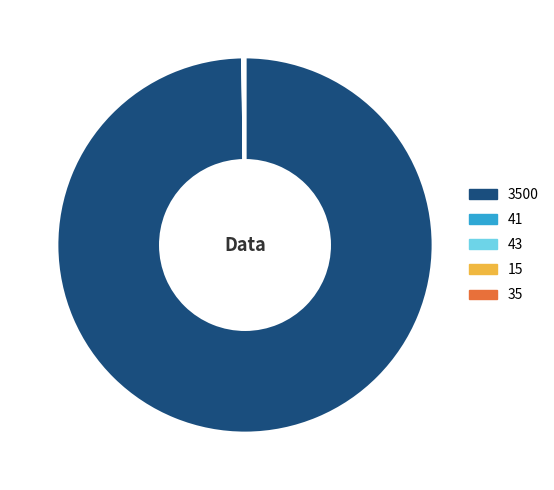

Is there a majority slice in this chart?

Yes